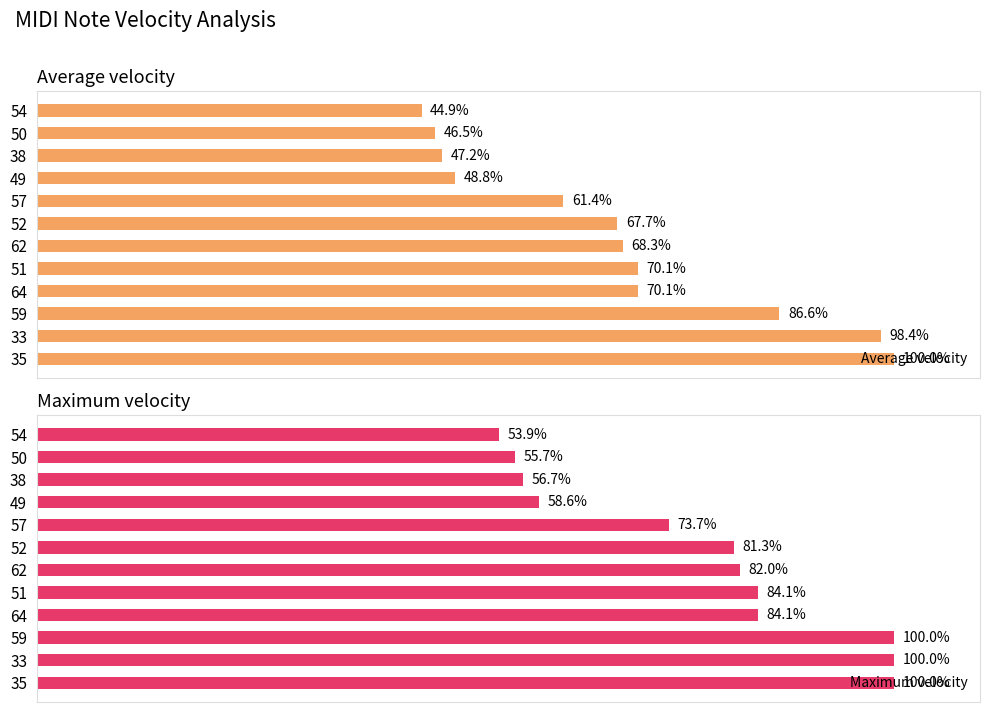

Rank the series by their average value, from lowest to highest.

Average velocity, Maximum velocity